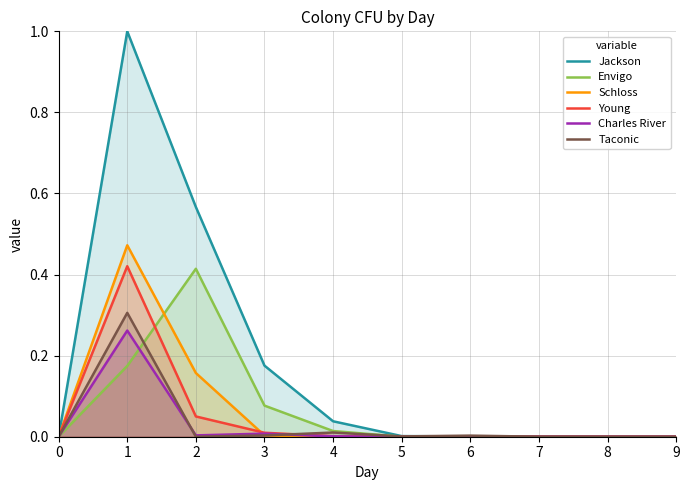

What is the sum of all Jackson values?

1.8